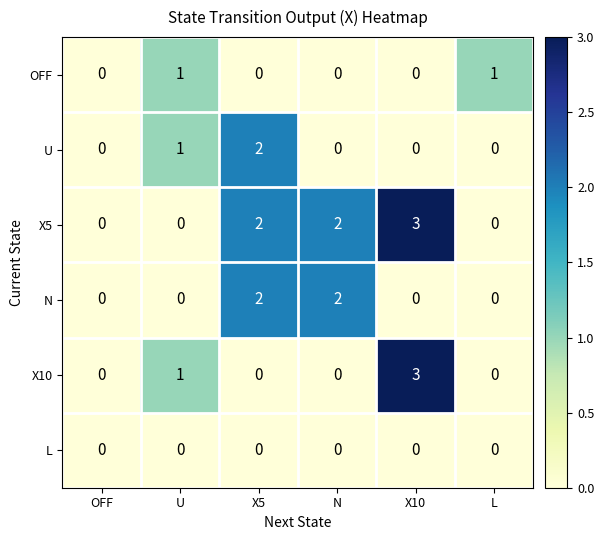

What is the sum of all X10 values?

4